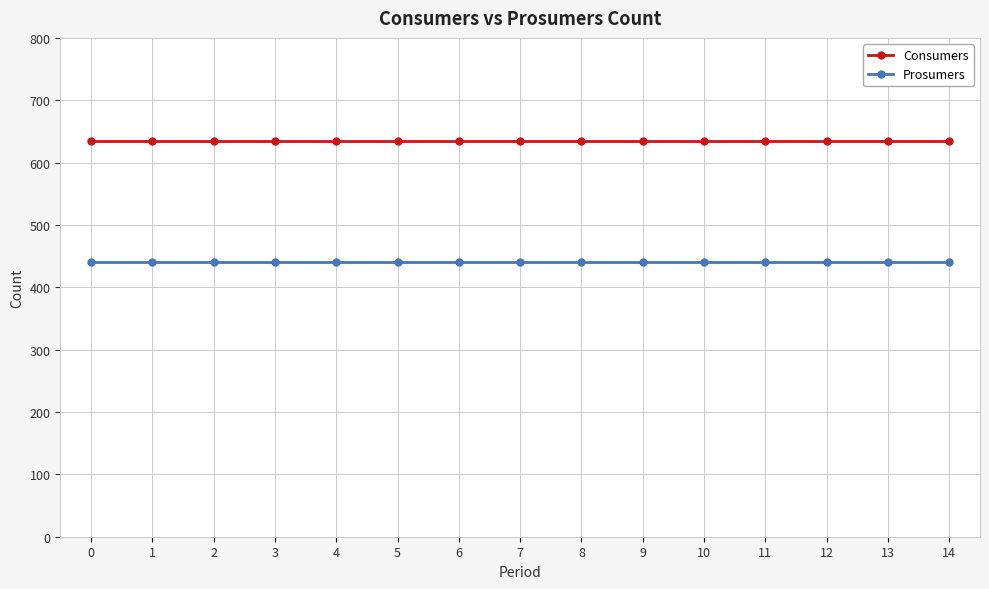

True or false: Prosumers and Consumers intersect in this chart.

False